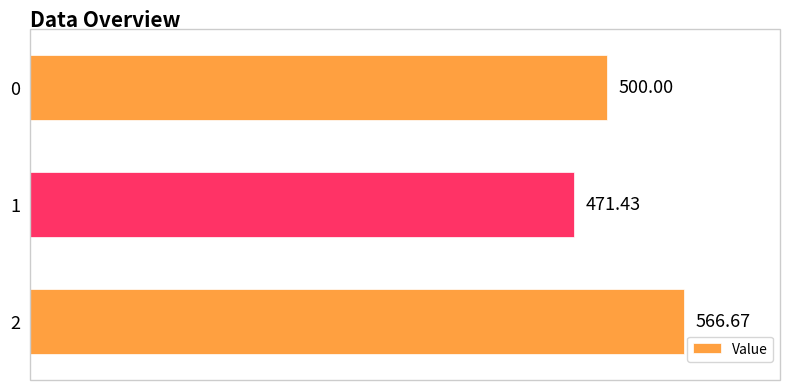

List the labels in order of value, largest first.

2, 0, 1